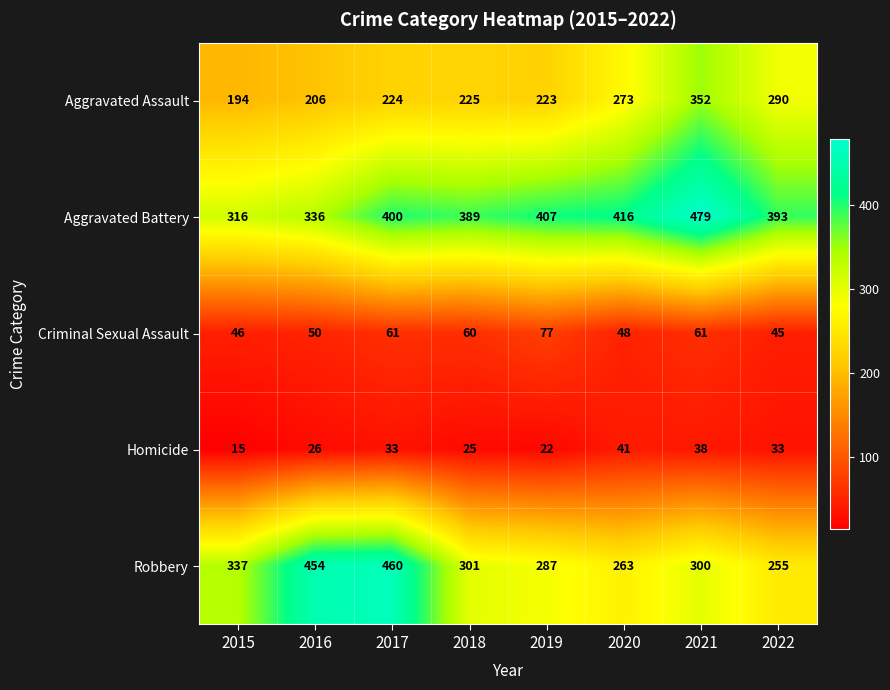

At how many categories does at least one series exceed 466?

1